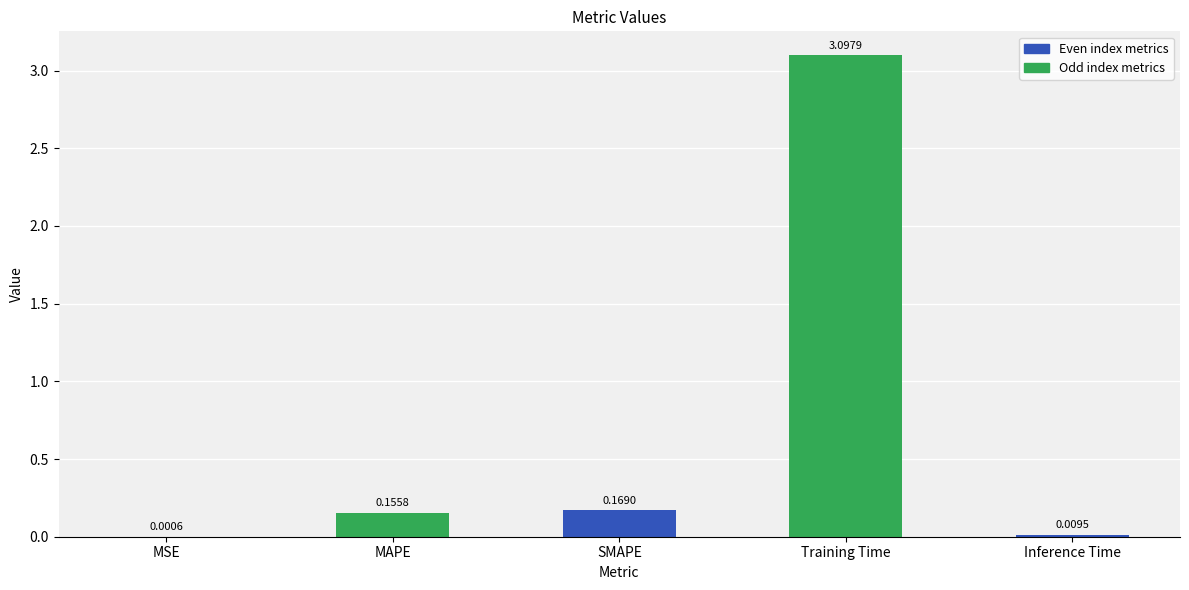

Which category has the highest value across all series?

Training Time